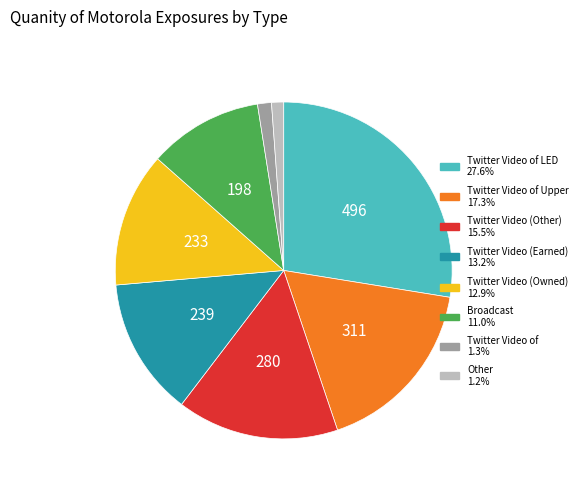

Is there a majority slice in this chart?

No